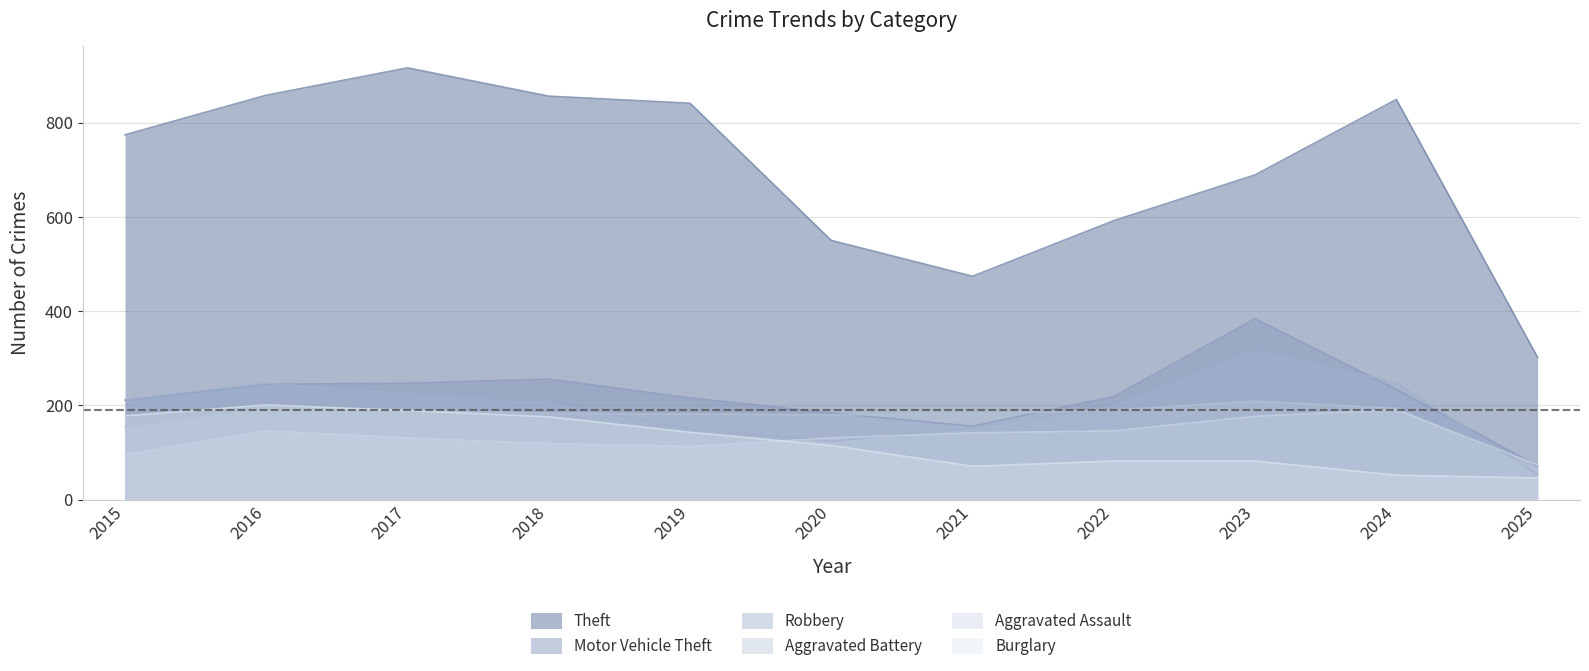

What value does the Aggravated Battery series have at 2025, to the nearest 5?

65